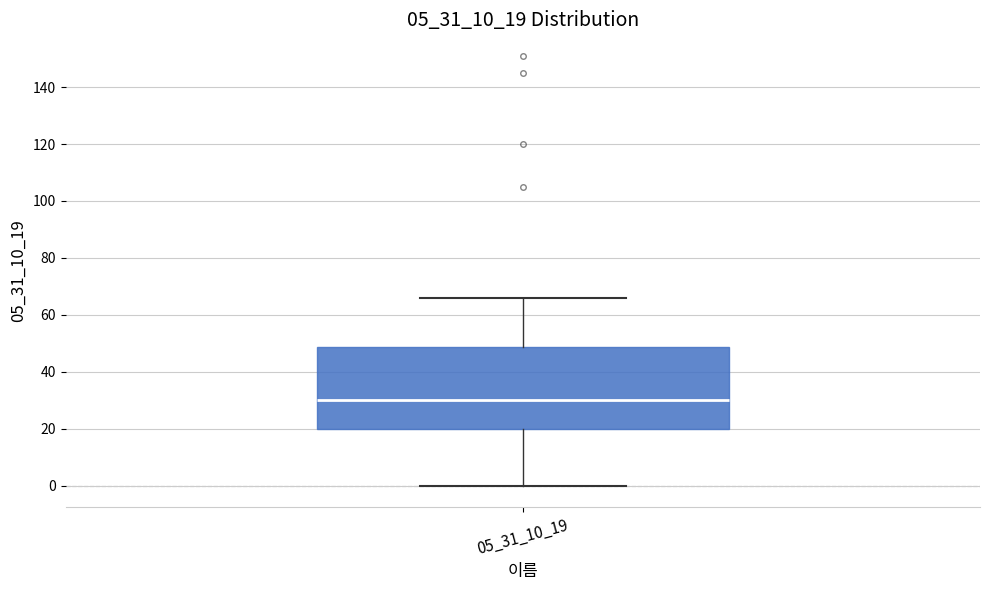

Read this box plot against the y-axis: the position of the median line, the range covered by the box, and the ends of both whiskers. The values are not printed on the chart, so give them approximately, as read against the axis.

median 30, box 20 to 48, whiskers 0 to 66